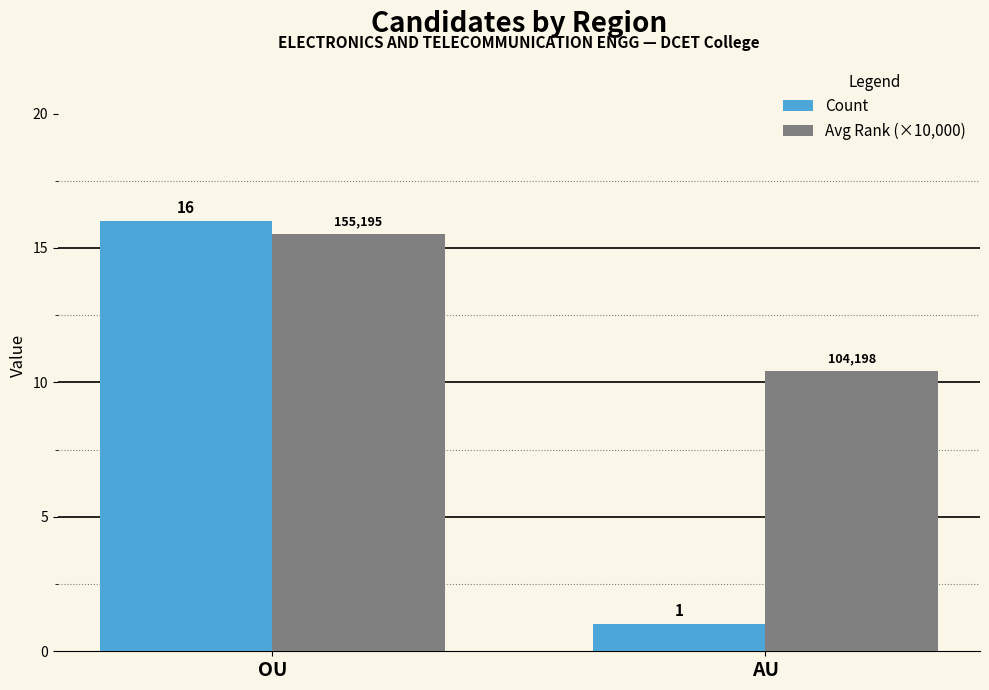

Rank the categories by Avg Rank (×10,000) value from highest to lowest.

OU, AU